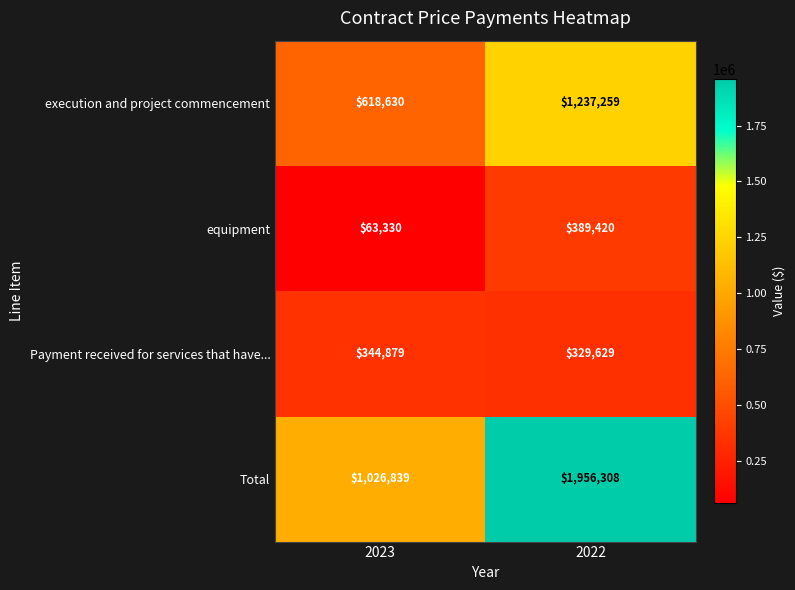

Which category has the lowest value across all series?

2023